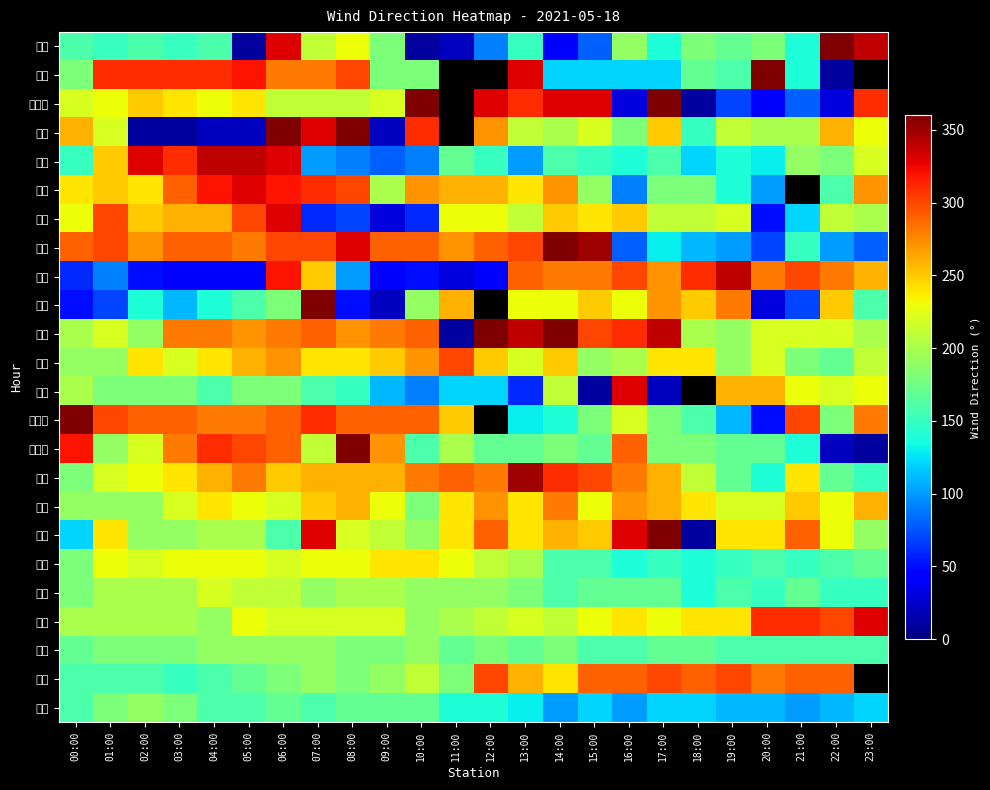

How many values in the 宜蘭 series are below 260?

12